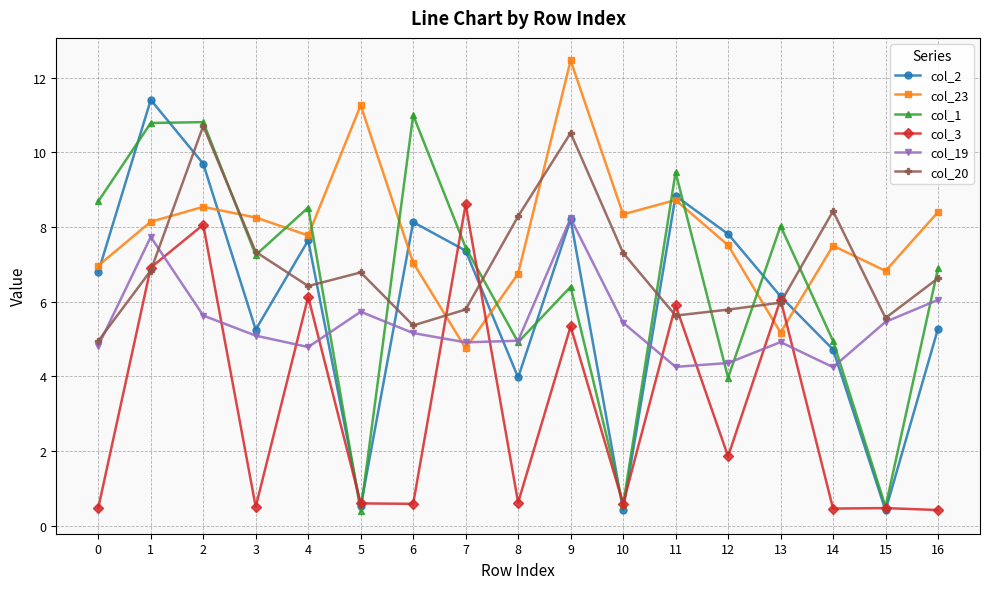

What is the value of the col_2 point at the 16th from the left?

0.4